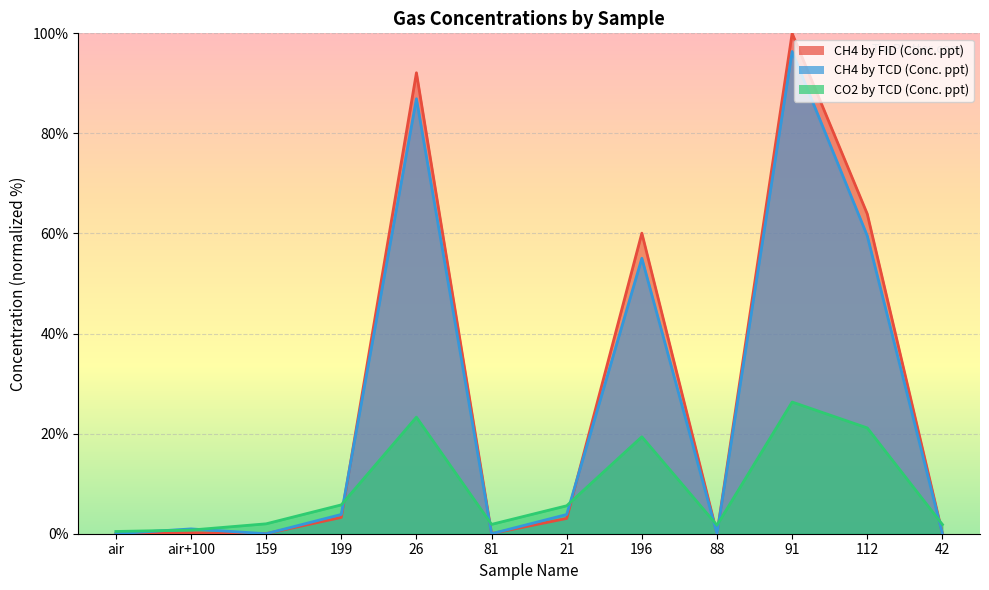

What is the difference between the CH4 by FID (Conc. ppt) values at 88 and 26?

92.1